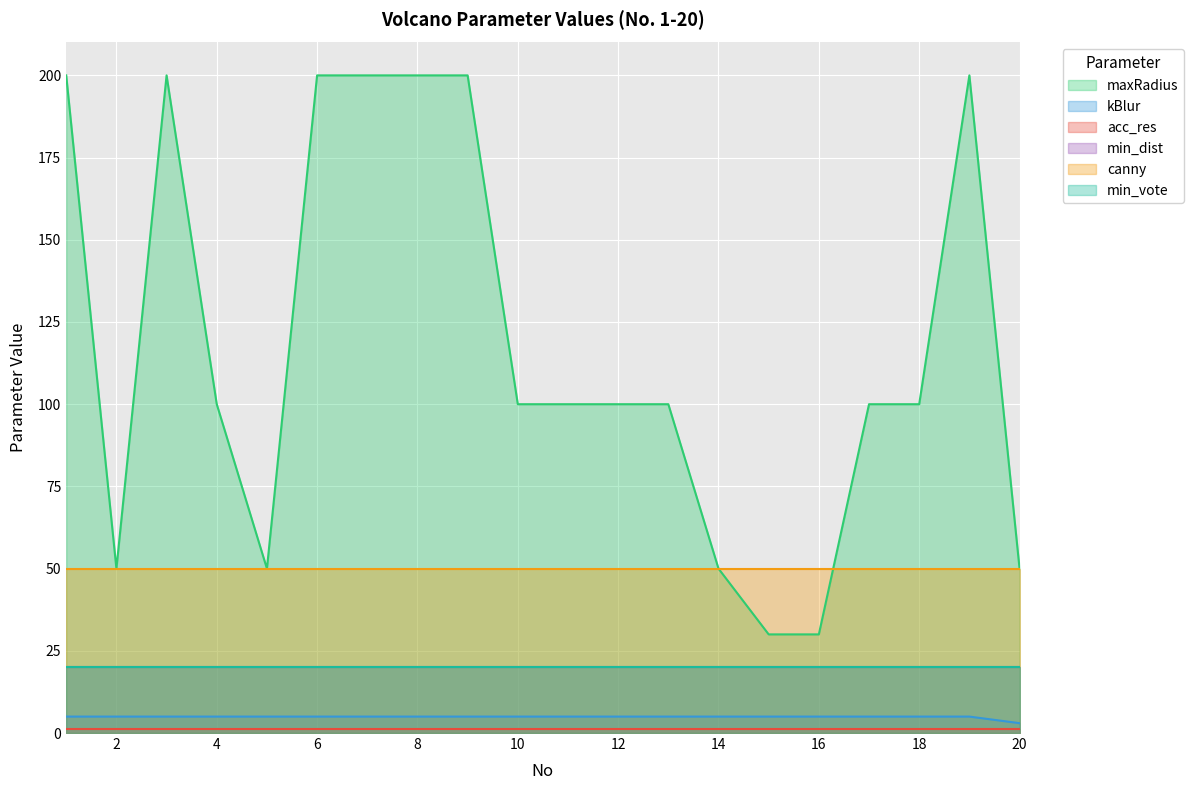

True or false: canny has more than 2 interior local peaks.

False